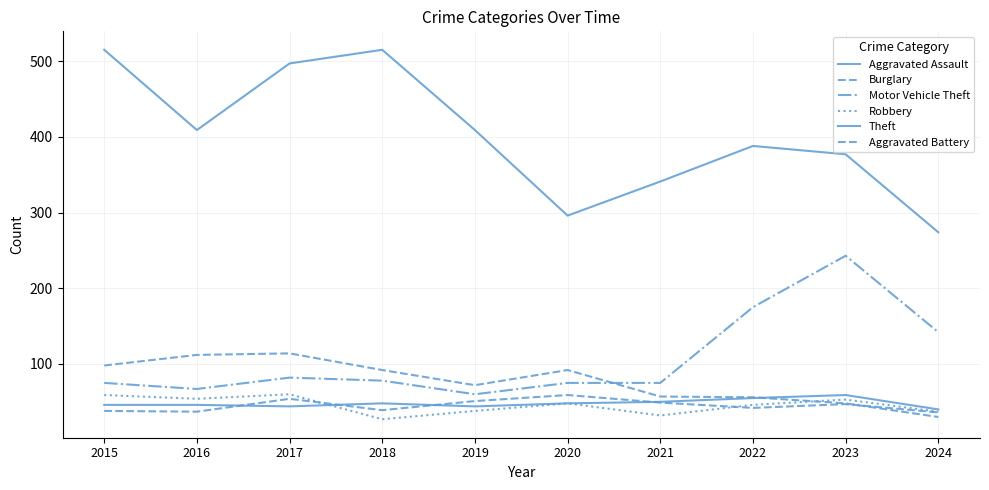

Which category has the lowest value in the Burglary series?

2024